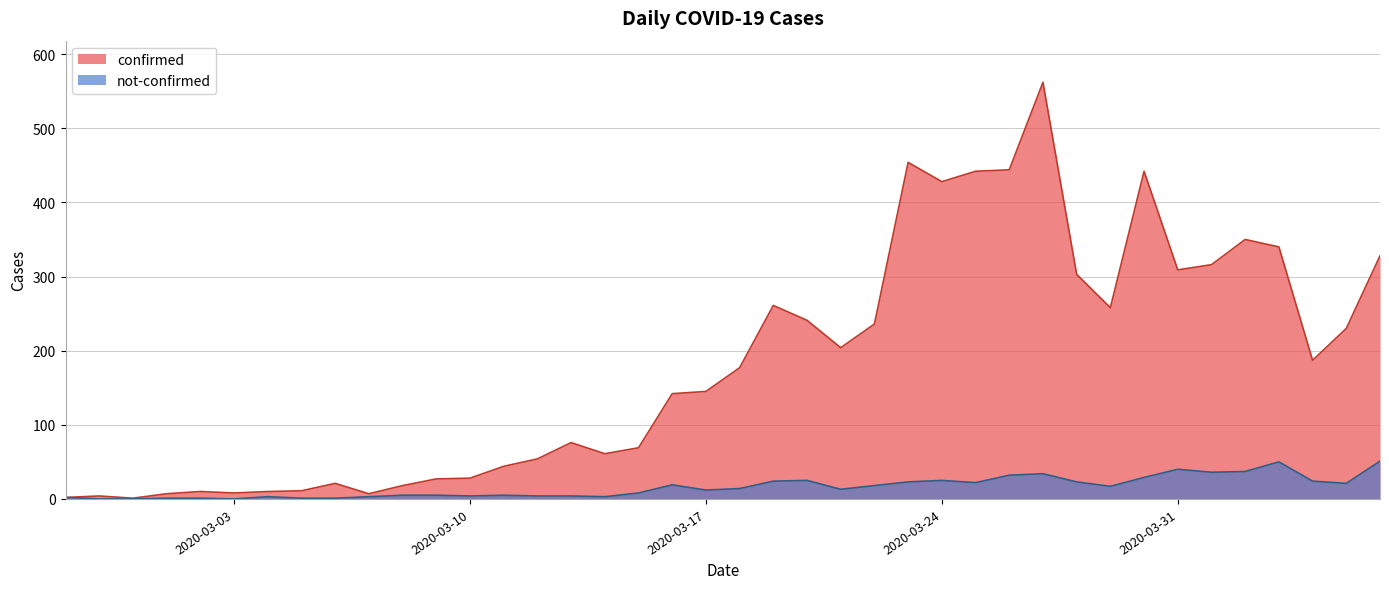

What is the label of the 3rd point from the right?

2020-04-04